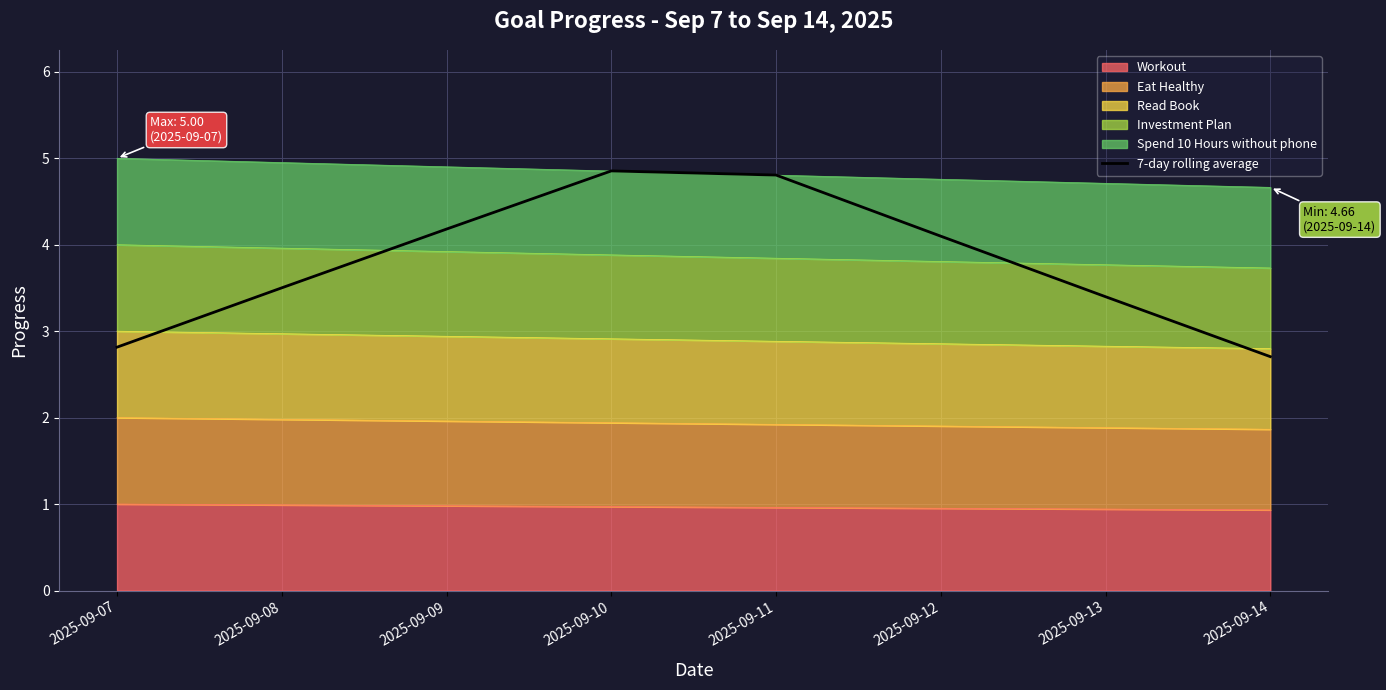

The value at 2025-09-14 is 2.7. True or false?

True